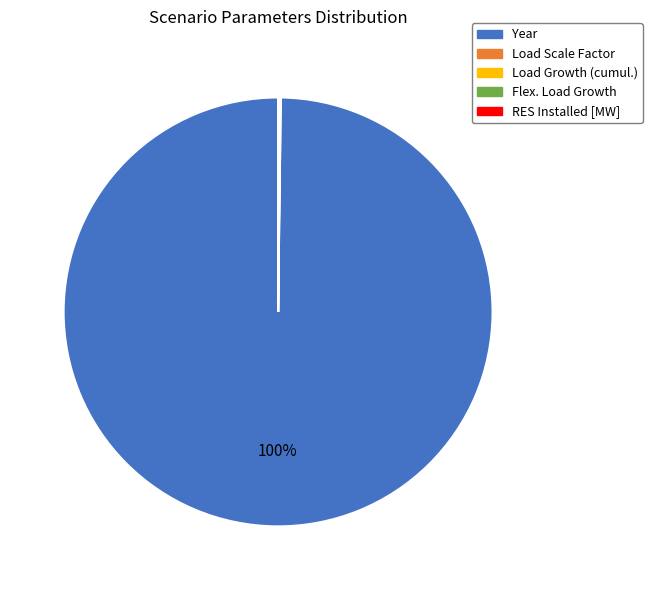

What is the largest slice in the pie chart?

Year